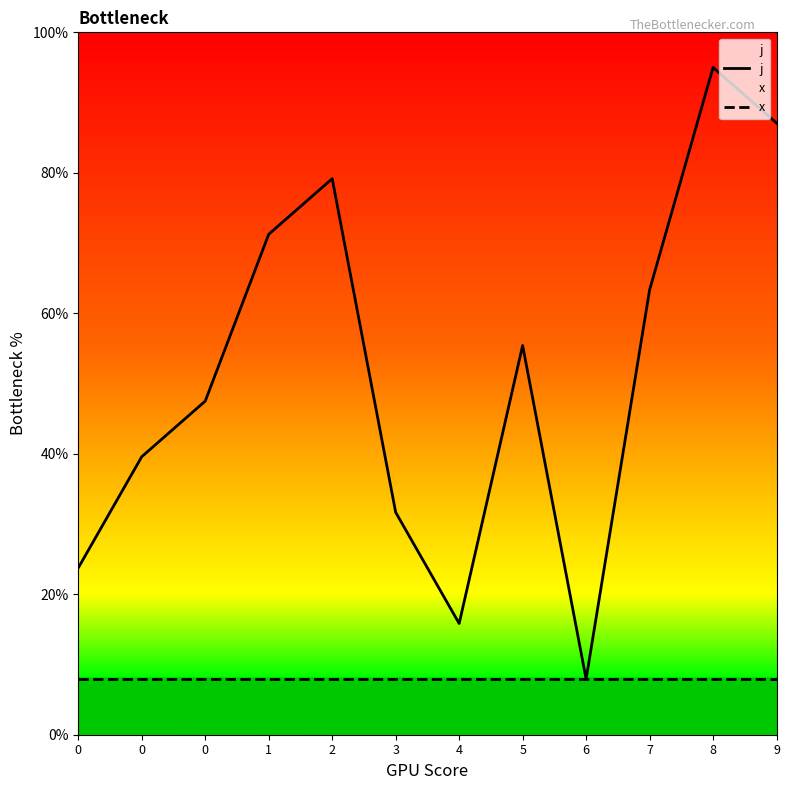

Reading left to right, what are all the values shown in this chart?

j: 23.8	39.6	47.5	71.2	79.2	31.7	15.8	55.4	7.9	63.3	95.0	87.1
x: 7.9	7.9	7.9	7.9	7.9	7.9	7.9	7.9	7.9	7.9	7.9	7.9